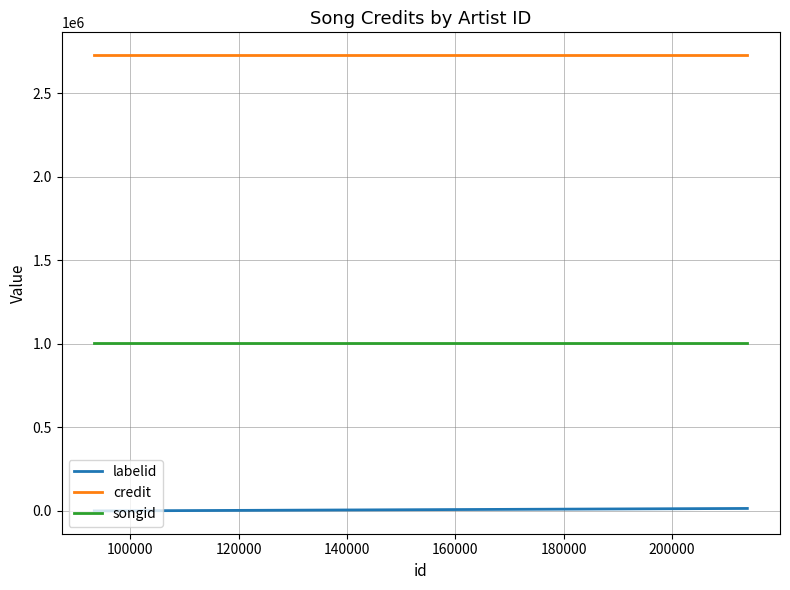

How many lines are shown in the chart?

3